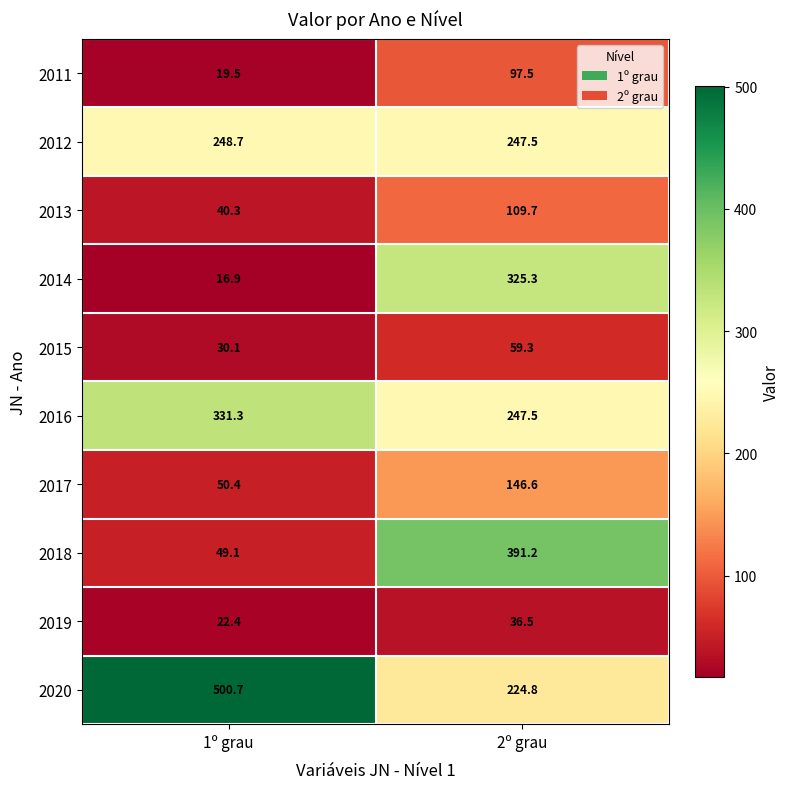

Which series changed the most between 1º grau and 2º grau?

2018